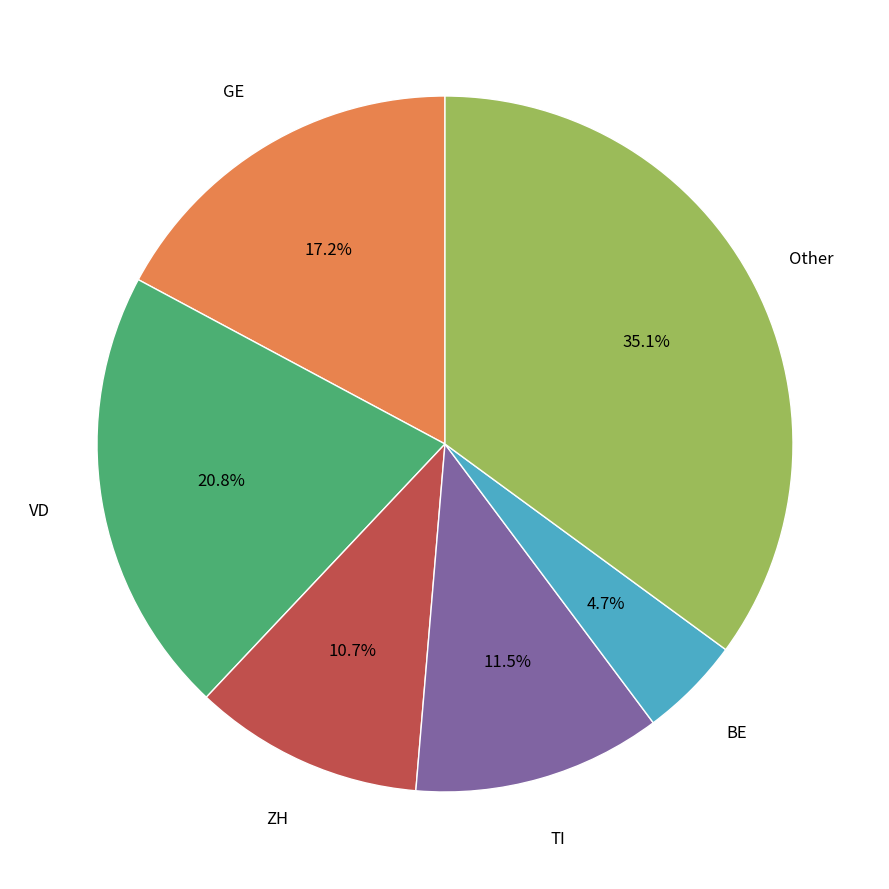

Is there any slice that represents more than half of the pie?

No